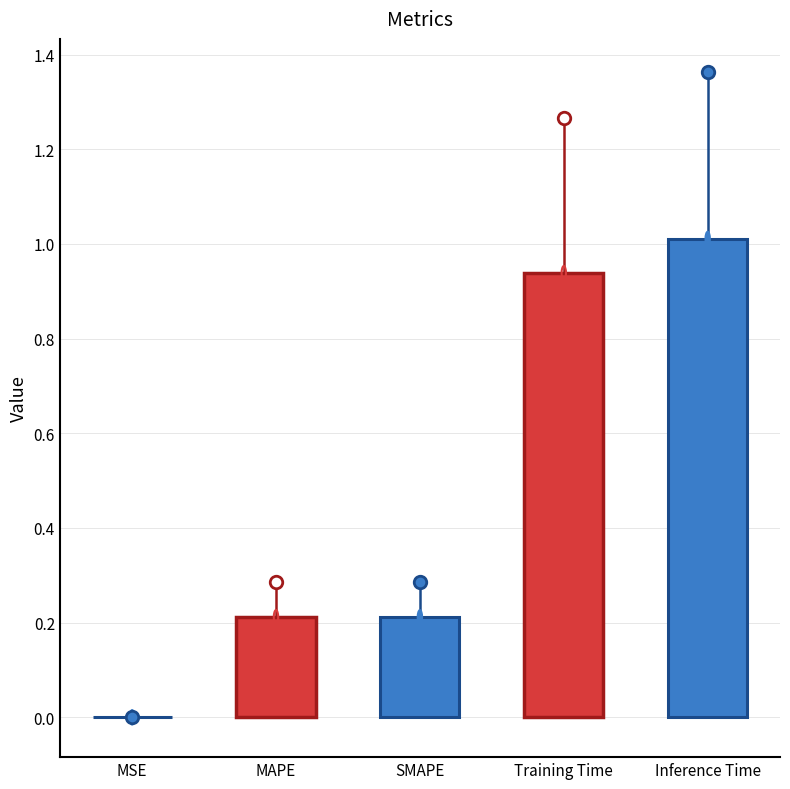

Read the value at SMAPE.

0.2